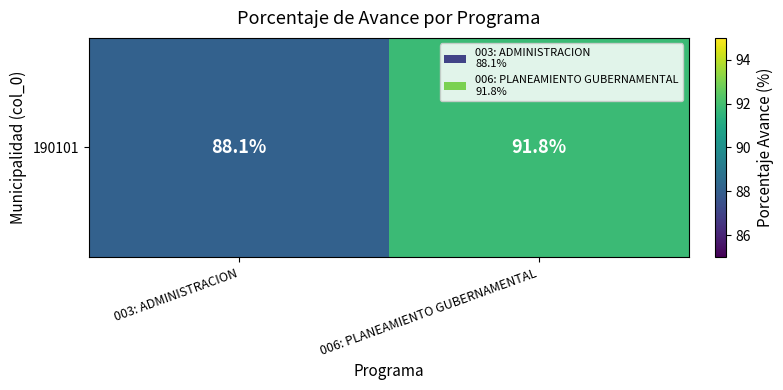

What is the difference between the maximum and minimum values?

3.7